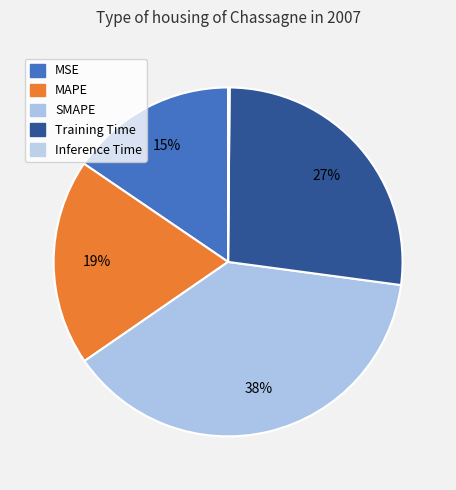

How many segments does this pie chart have?

5